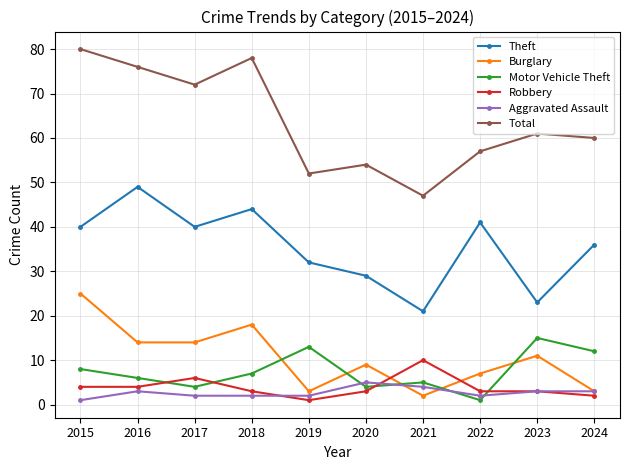

What is the average value of the Aggravated Assault series?

3